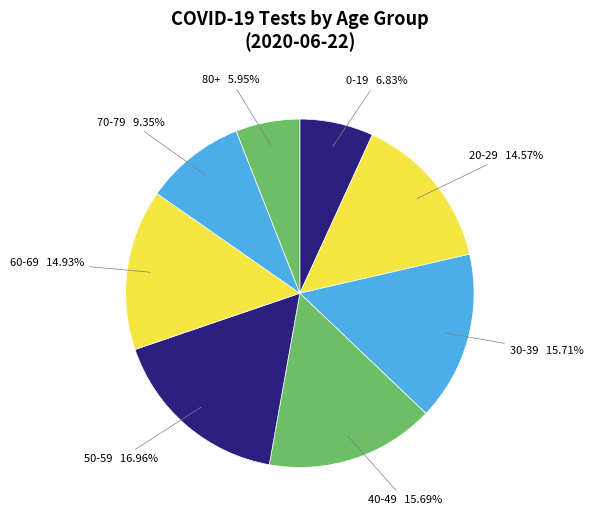

Which category has the biggest portion of the pie?

50-59